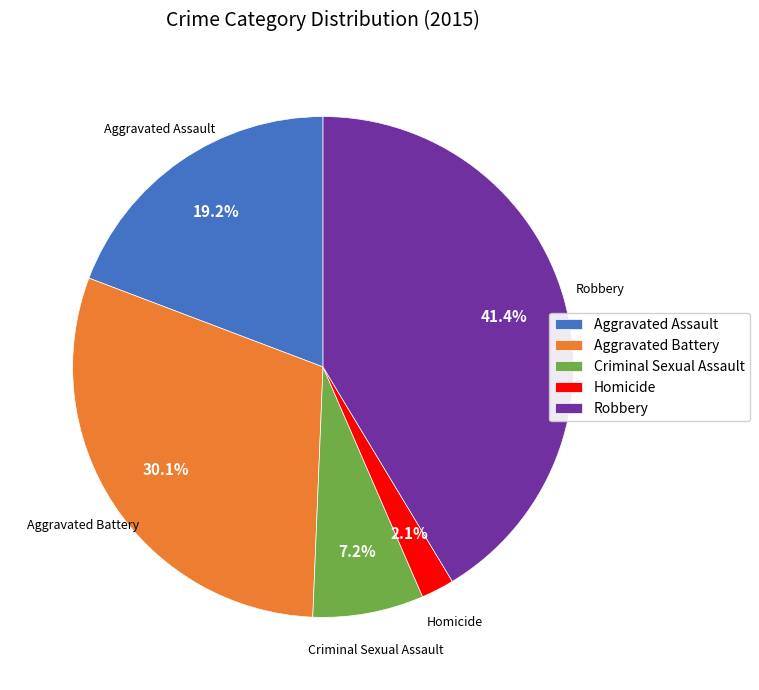

Between Criminal Sexual Assault and Homicide, which is larger?

Criminal Sexual Assault